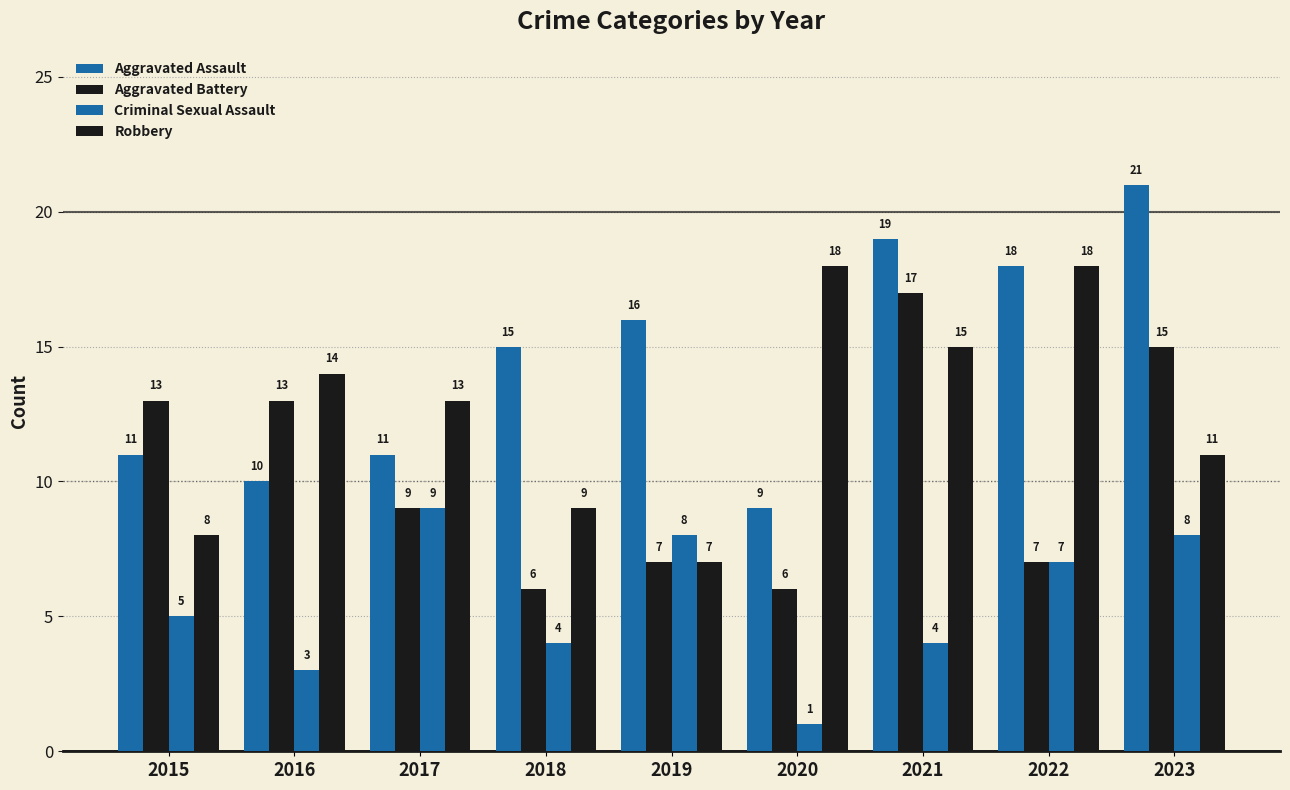

What is the smallest value displayed?

1